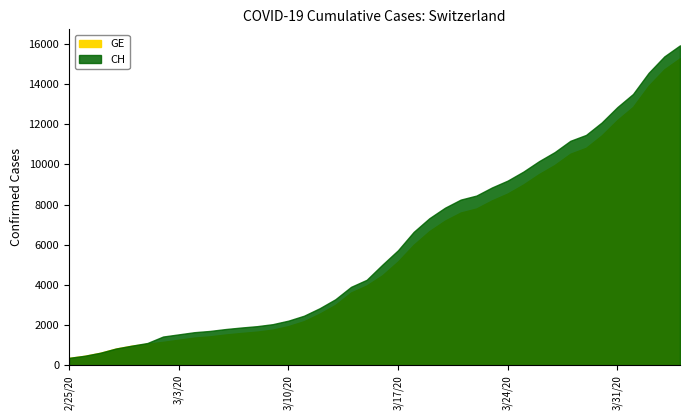

Rank the categories by GE value from lowest to highest.

0, 1, 2, 3, 4, 5, 6, 7, 8, 9, 10, 11, 12, 13, 14, 15, 16, 17, 18, 19, 20, 21, 22, 23, 24, 25, 26, 27, 28, 29, 30, 31, 32, 33, 34, 35, 36, 37, 38, 39